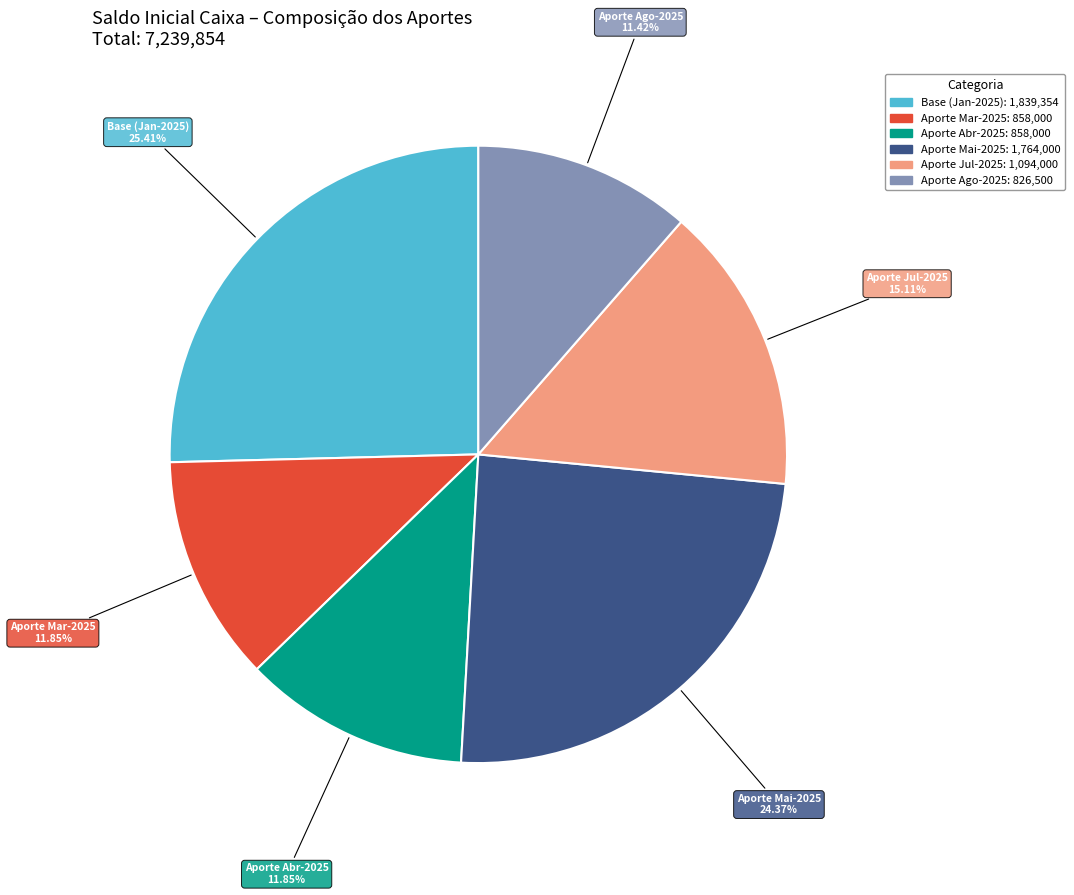

Does any single category account for the majority?

No